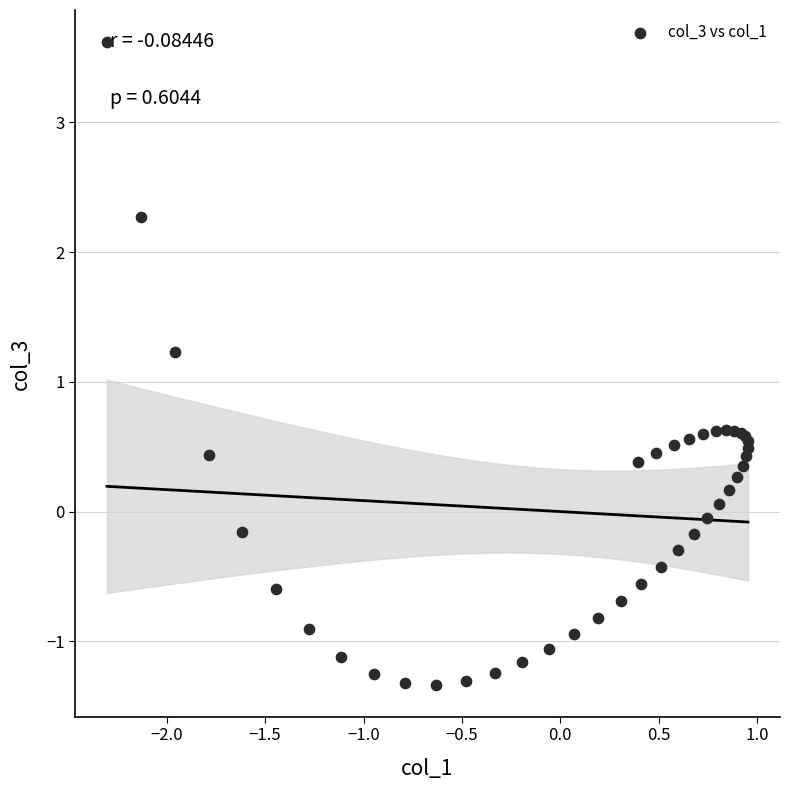

What Y value in the scatter plot is closest to 1?

1.2